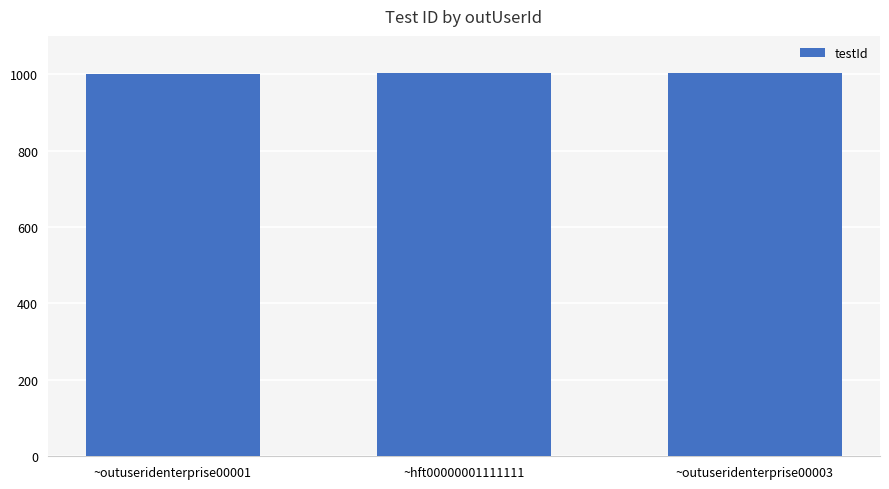

What is the maximum value shown in the chart?

1003